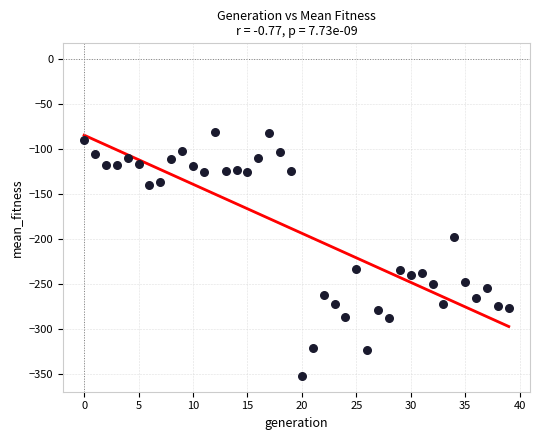

What is the range of Y values (max minus min)?

271.4